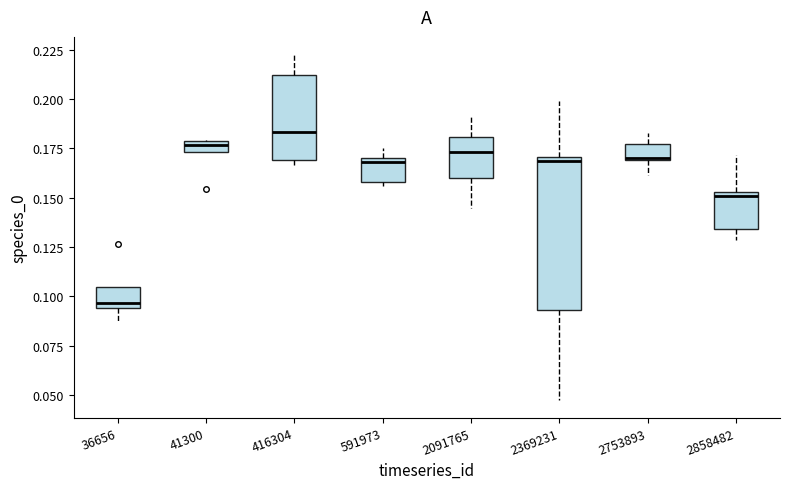

Which box is the tallest, from its lower edge to its upper edge?

2369231